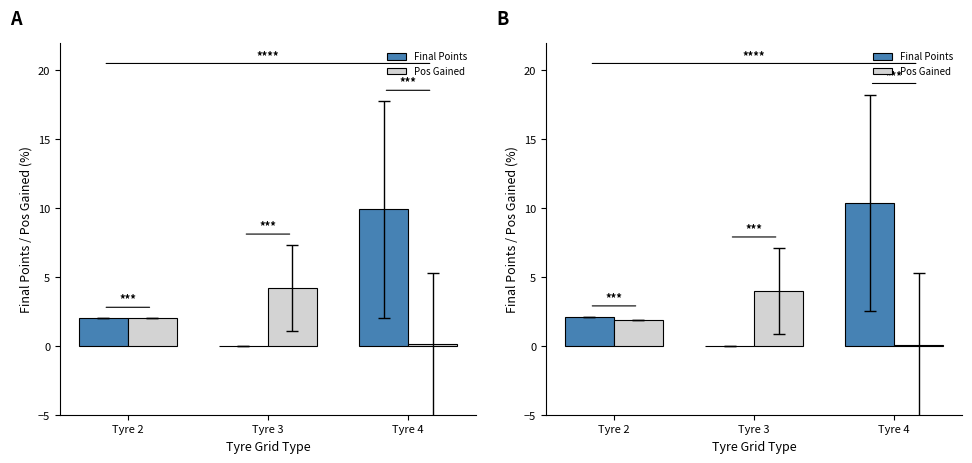

What is the sum of the Pos Gained values at Tyre 3 and Tyre 4?

4.1